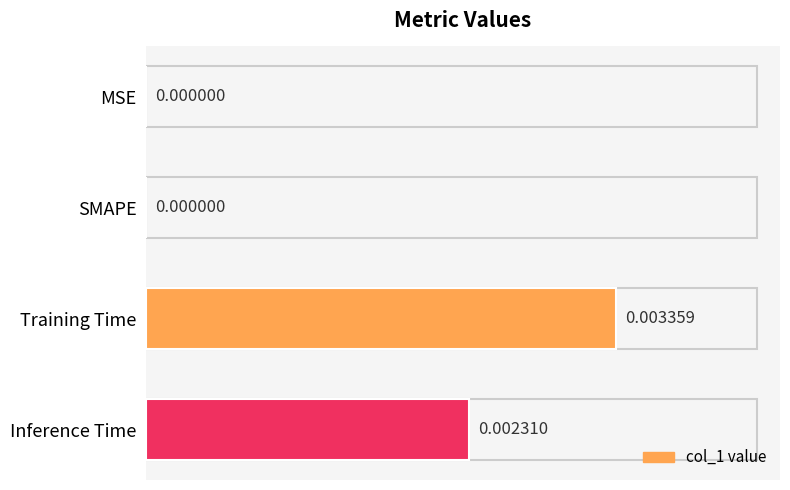

Which category has the highest value across all series?

Training Time